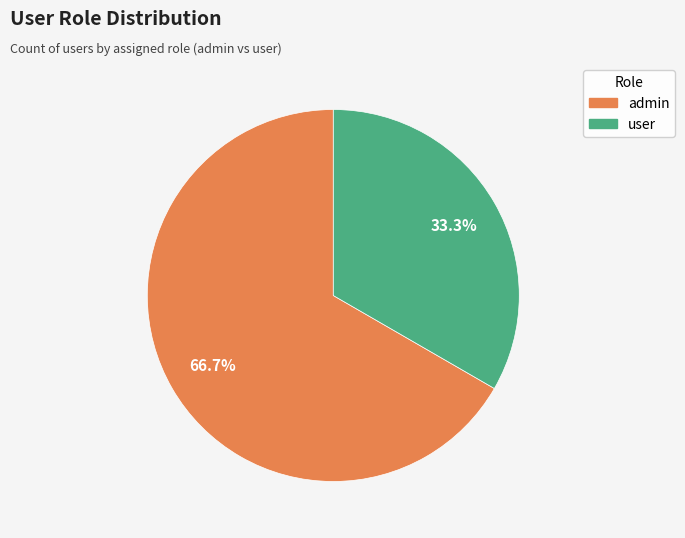

Which category has the smallest portion of the pie?

user